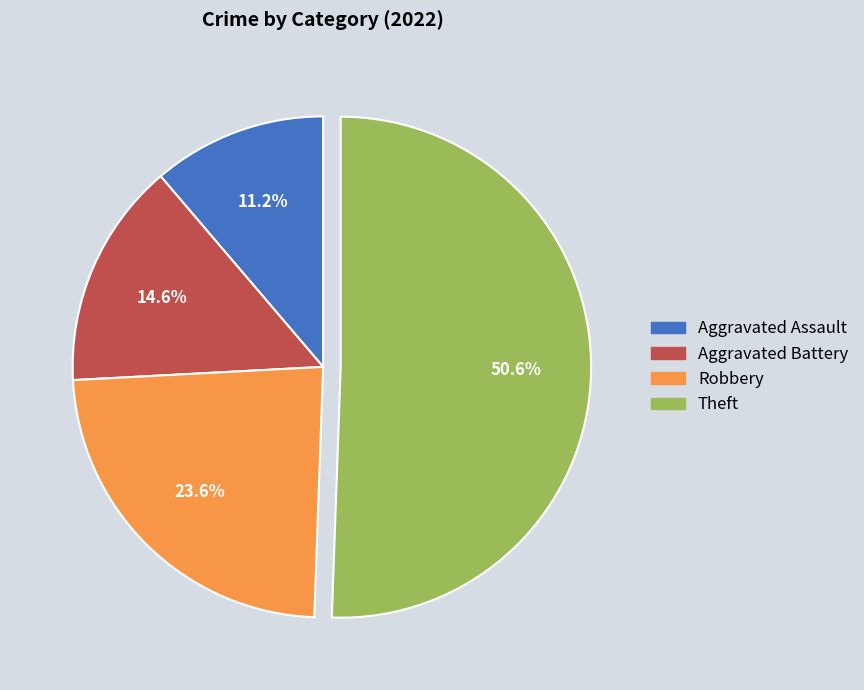

Is there any slice that represents more than half of the pie?

Yes